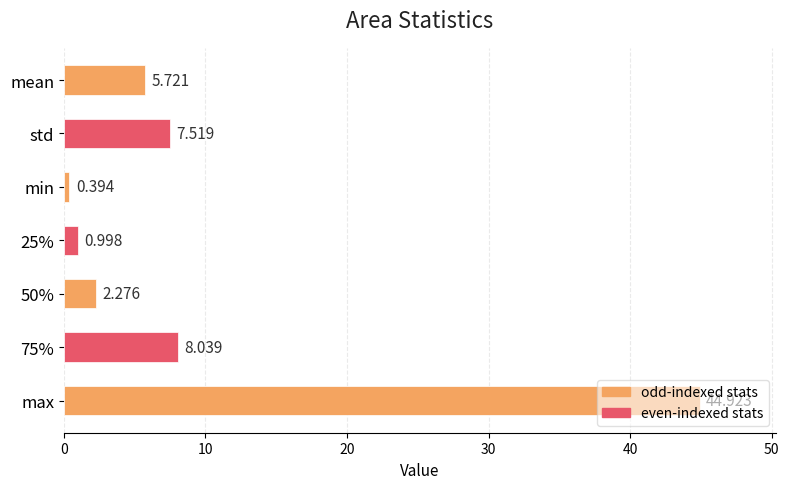

What is the label of the 6th bar from the bottom?

std